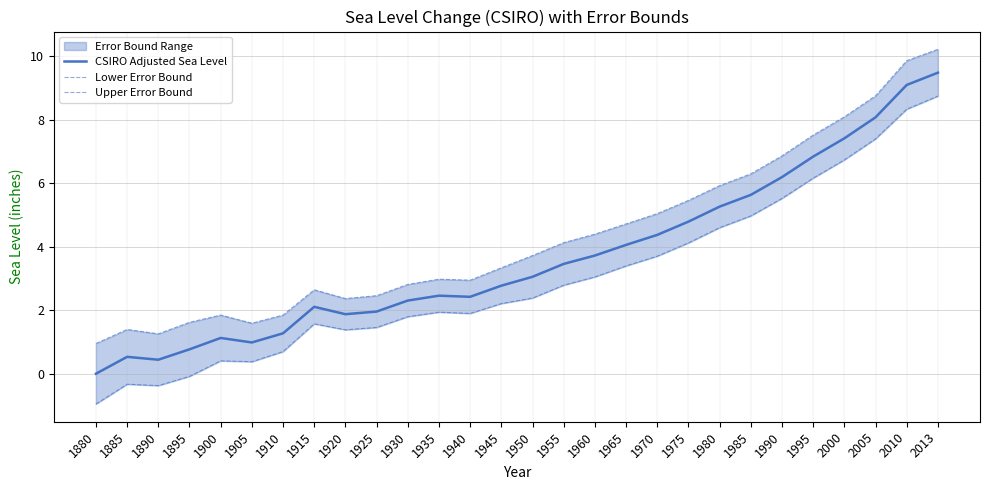

The Upper Error Bound series shows 3.7 at 1920. True or false?

False